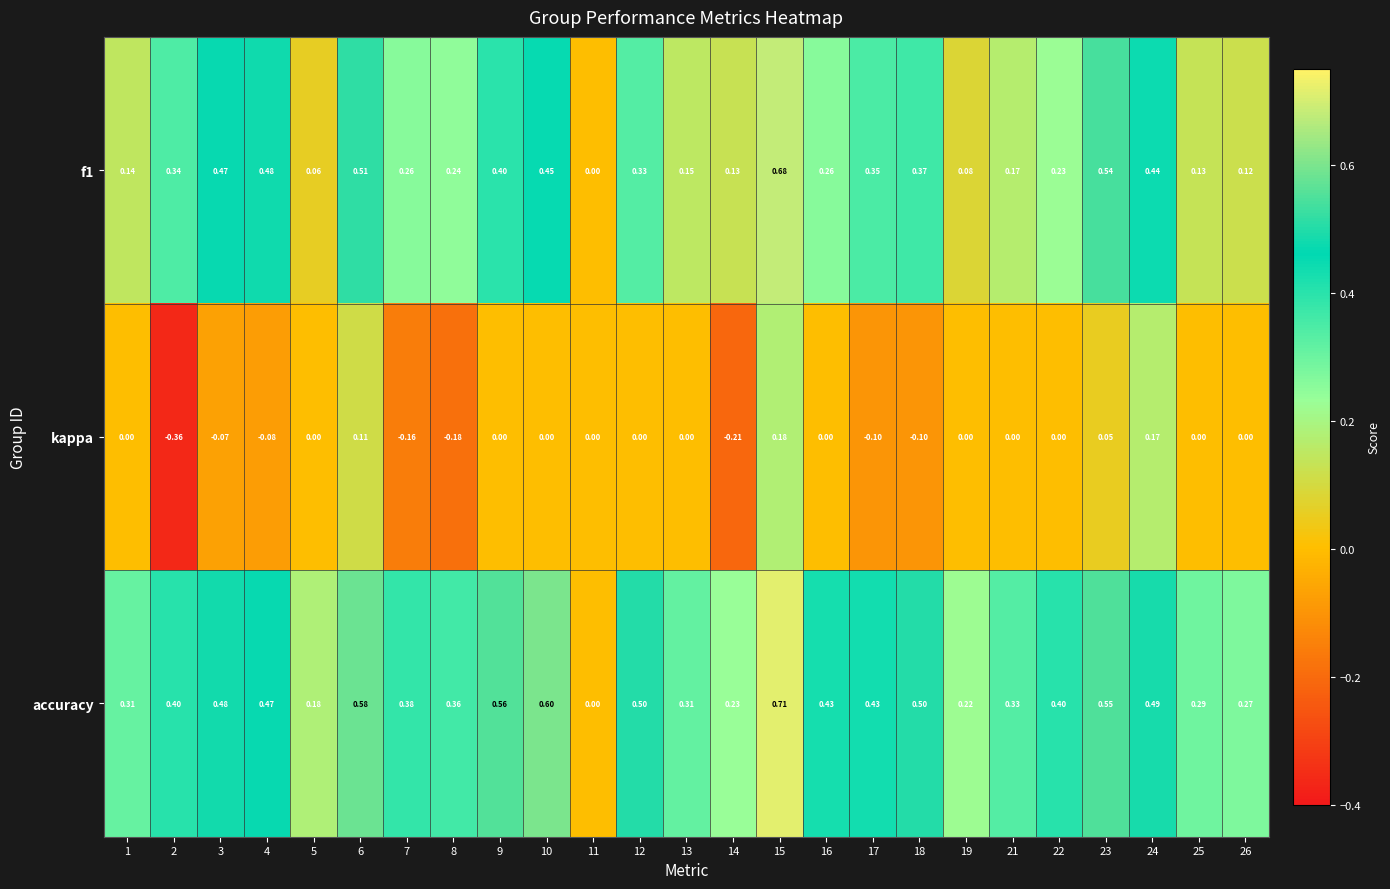

What is the spread (max minus min) of values at 10?

0.6